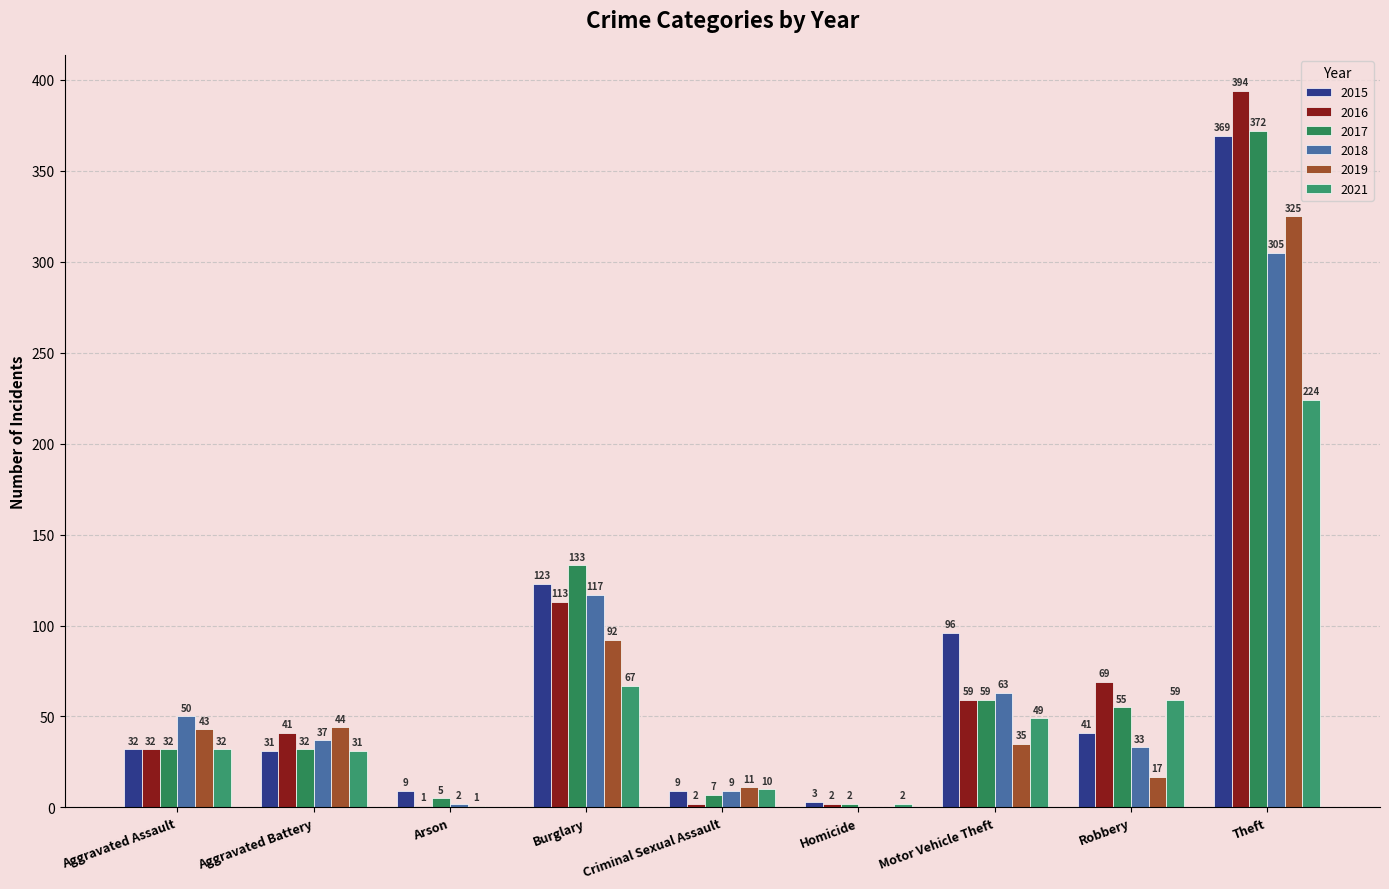

At which category is the sum across all series the highest?

Theft